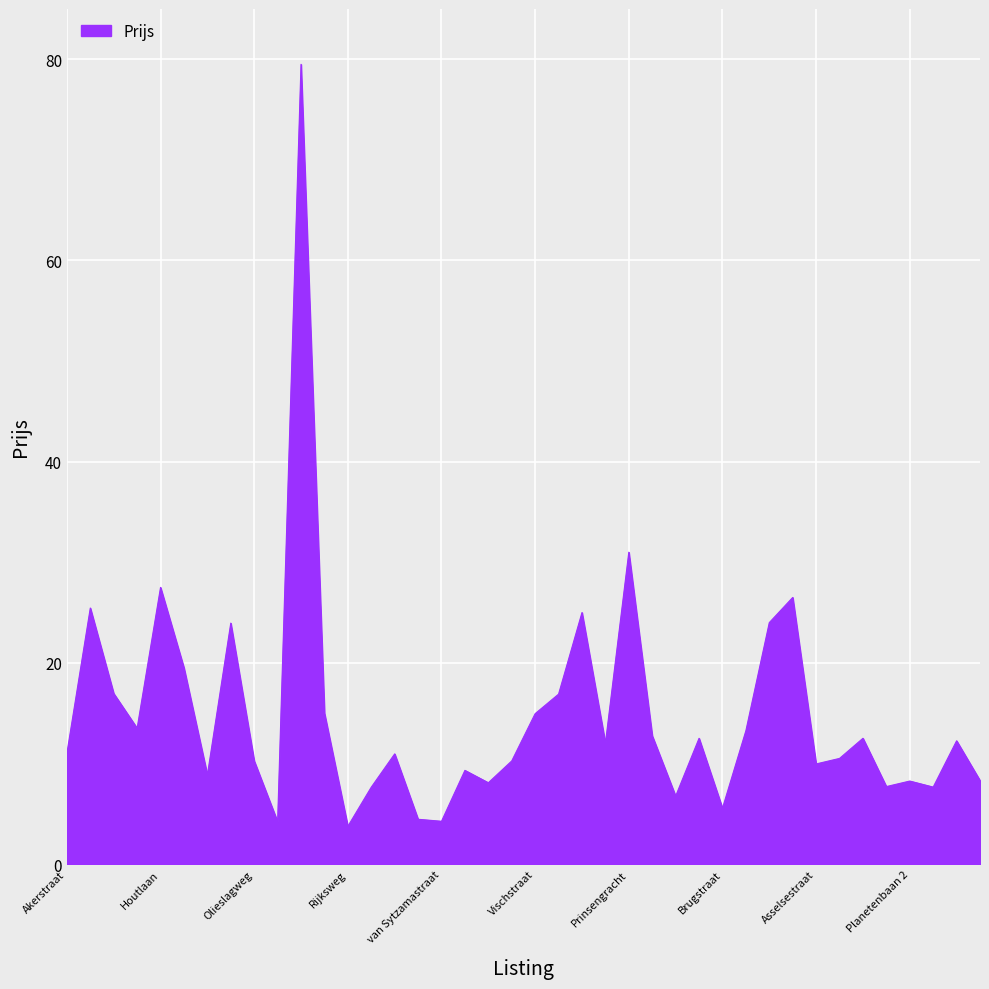

How many points are higher than both their immediate neighbors (excluding endpoints)?

13